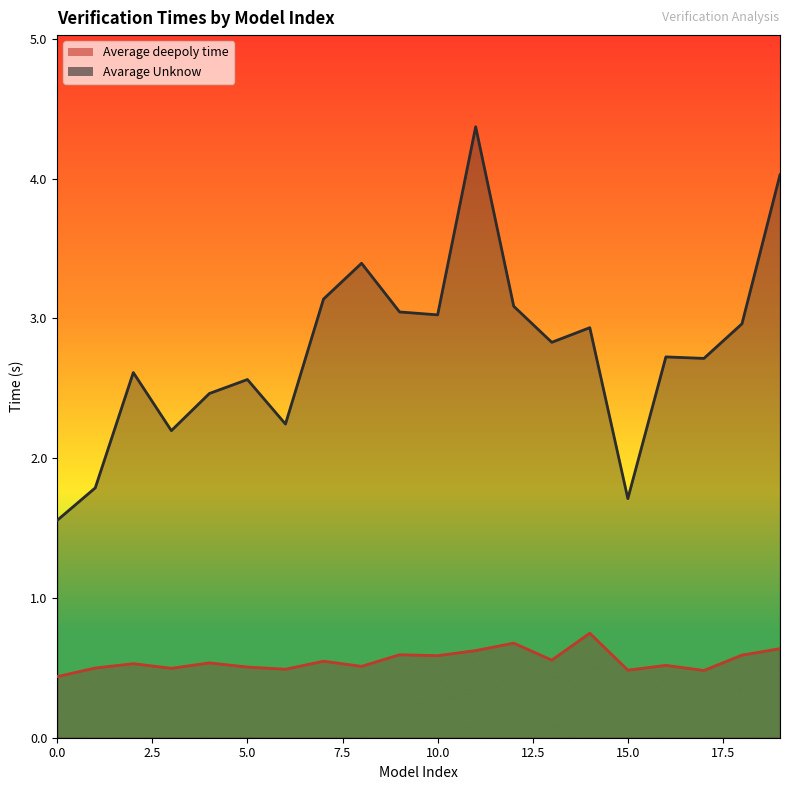

What is the value of the Avarage Unknow point at the 10th from the left?

3.0